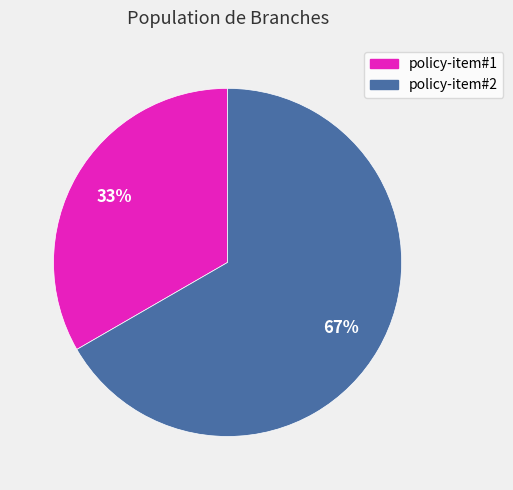

Is there a majority slice in this chart?

Yes